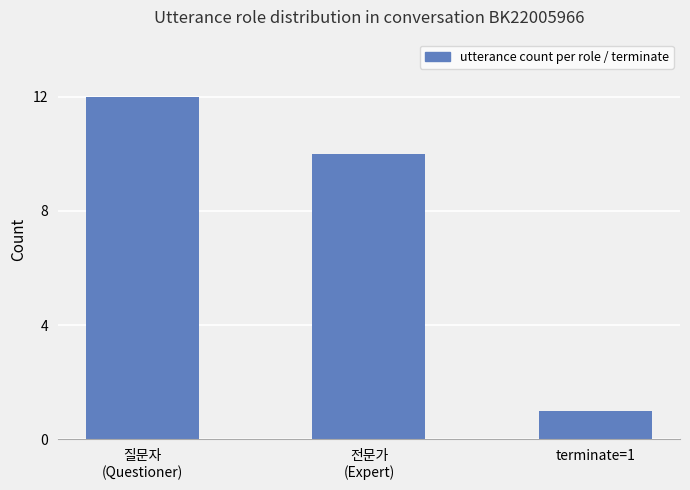

List the labels in order of value, largest first.

질문자
(Questioner), 전문가
(Expert), terminate=1